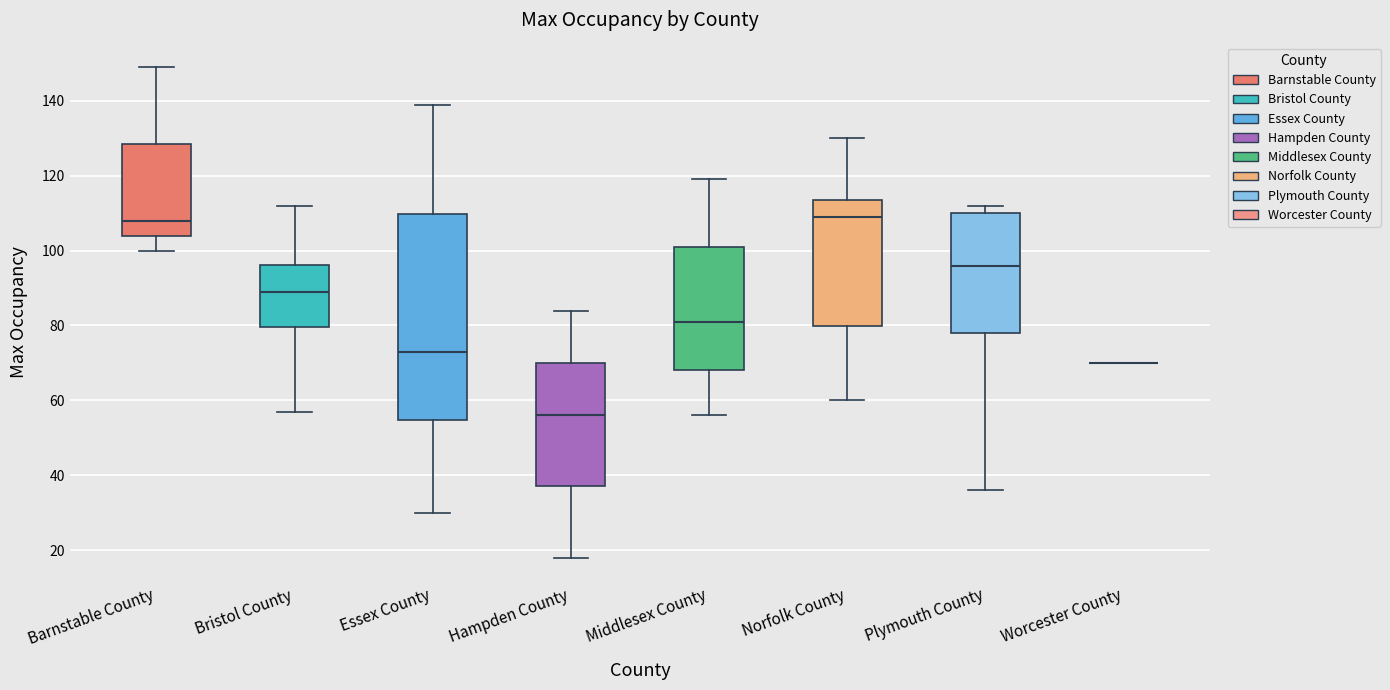

Reading left to right, transcribe this box plot: for each box, give where its median line is, the range the box spans, and where its two whiskers end, as read against the y-axis. The values are not printed on the chart, so give them approximately, as read against the axis.

Barnstable County: median 108, box 104 to 128, whiskers 100 to 150
Bristol County: median 90, box 80 to 96, whiskers 58 to 112
Essex County: median 74, box 54 to 110, whiskers 30 to 140
Hampden County: median 56, box 38 to 70, whiskers 18 to 84
Middlesex County: median 82, box 68 to 102, whiskers 56 to 120
Norfolk County: median 110, box 80 to 114, whiskers 60 to 130
Plymouth County: median 96, box 78 to 110, whiskers 36 to 112
Worcester County: box collapsed to a line at 70, whiskers 70 to 70